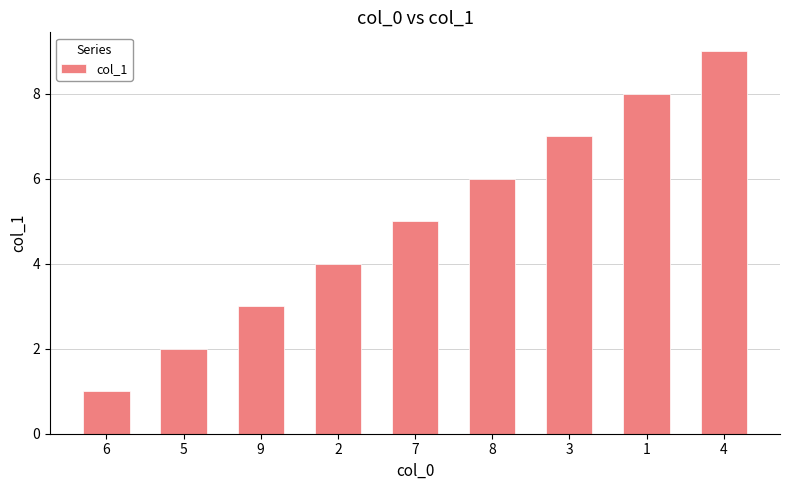

Count the values in the range 3 to 7.

5